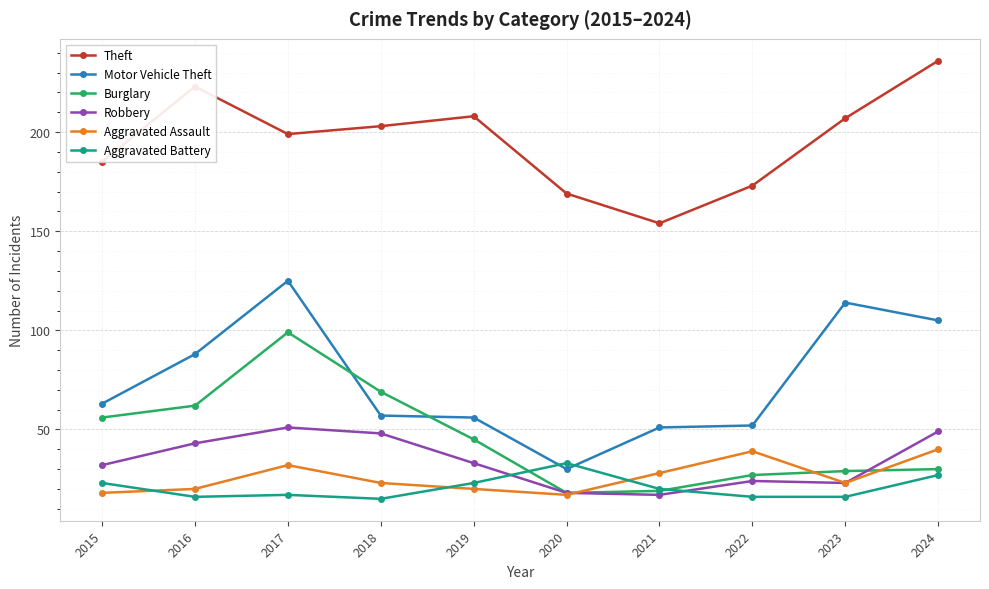

Does the chart display data point markers on the line(s)?

Yes